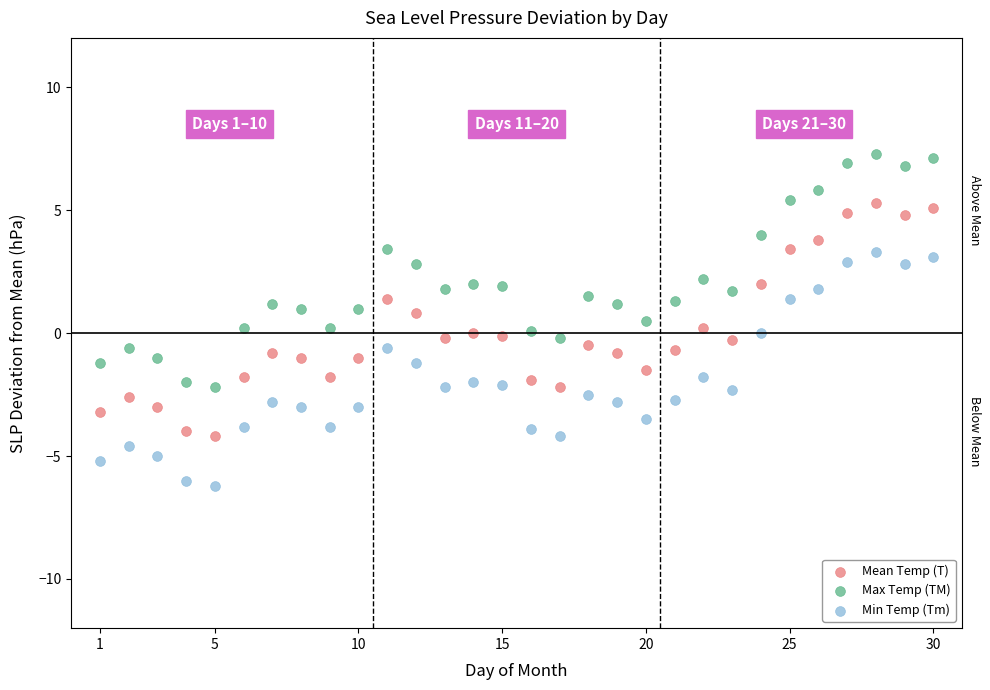

Across all data points, what is the range of Y values (max minus min)?

13.5